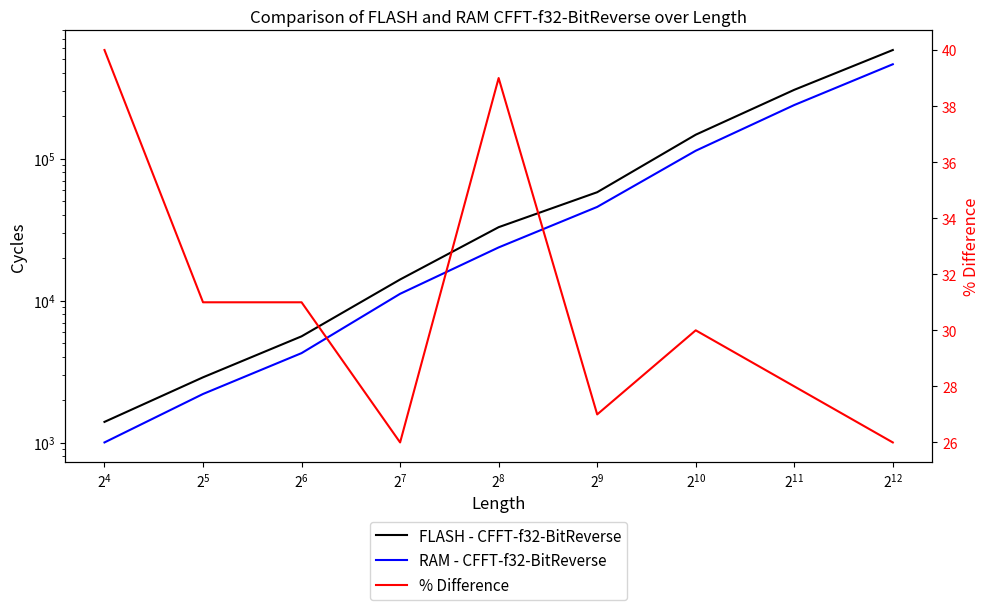

How many lines are shown in the chart?

3